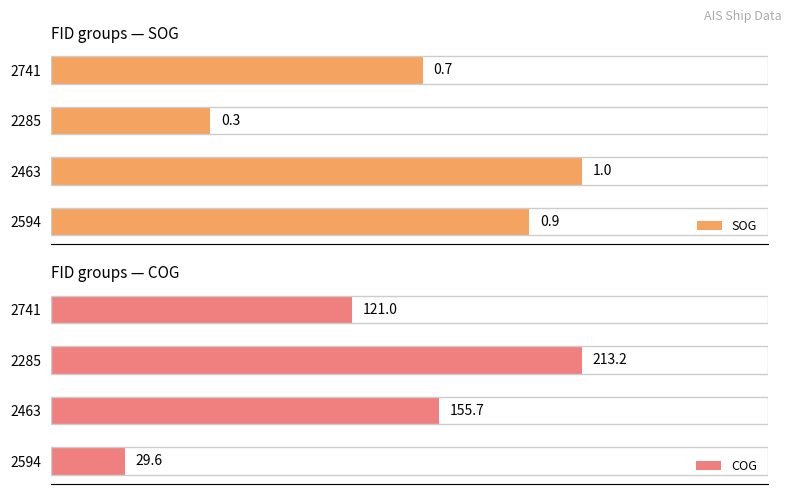

Reading left to right, list all the values displayed in this chart.

SOG: 0.9	1.0	0.3	0.7
COG: 29.6	155.7	213.2	121.0